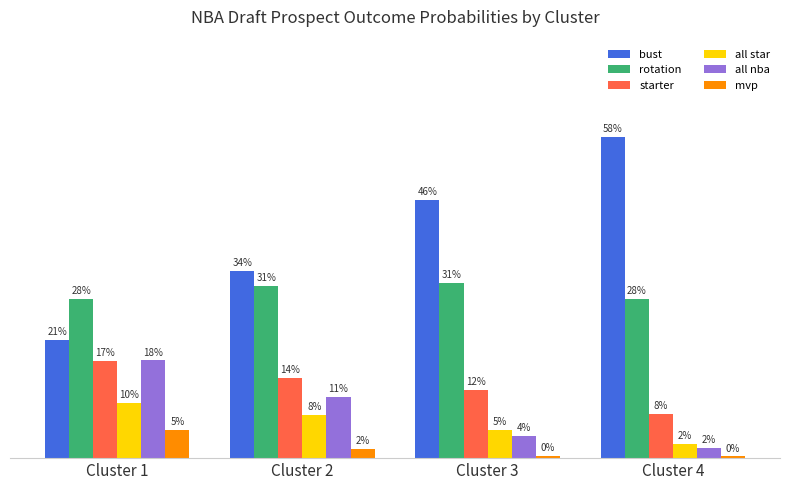

Rank the series by their maximum value, from lowest to highest.

mvp, all star, starter, all nba, rotation, bust